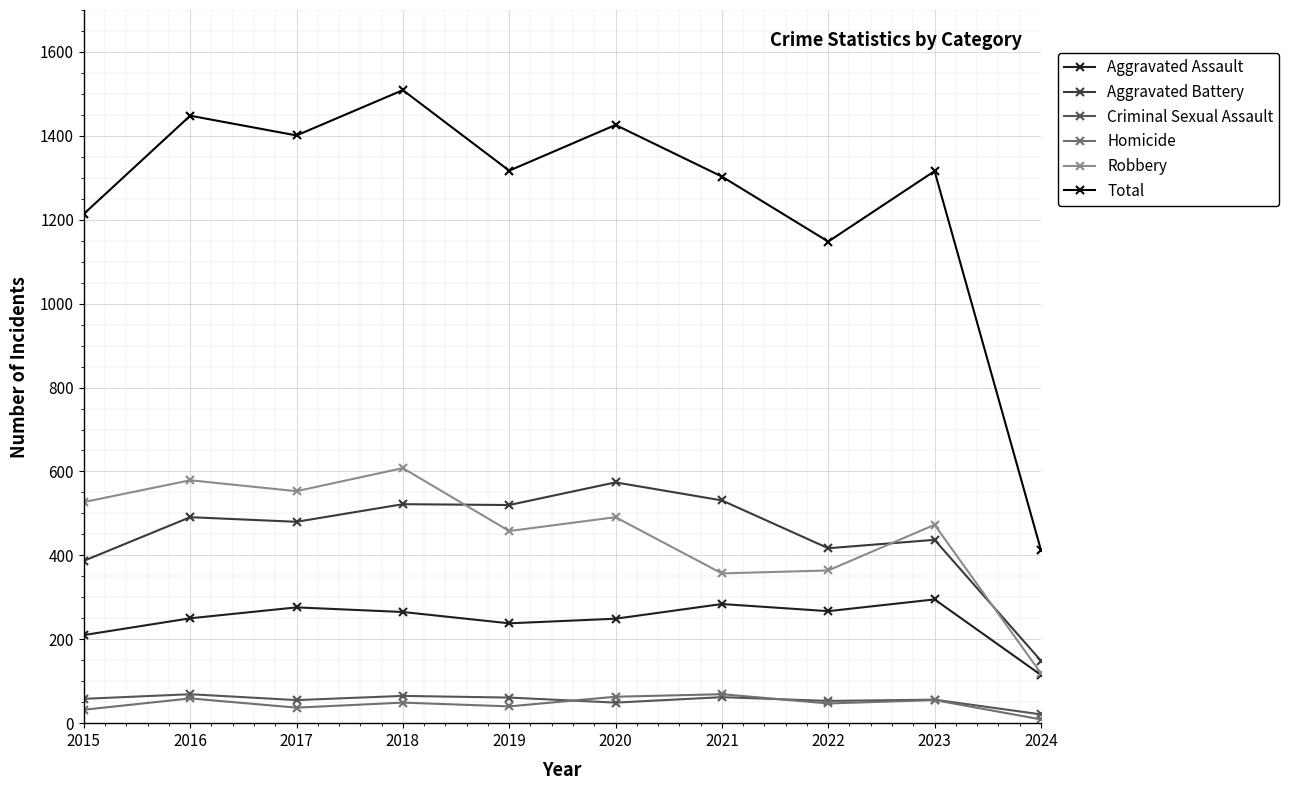

What is the sum of all Total values?

12495